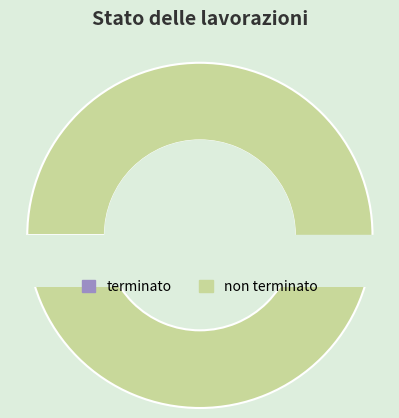

The non terminato slice represents 100% of the pie. True or false?

True